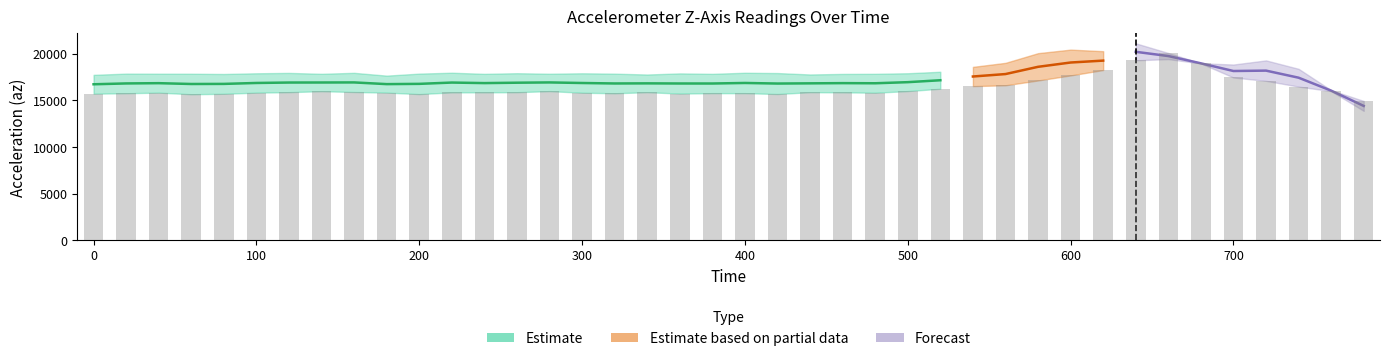

What is the difference between the second highest and minimum values?

4368